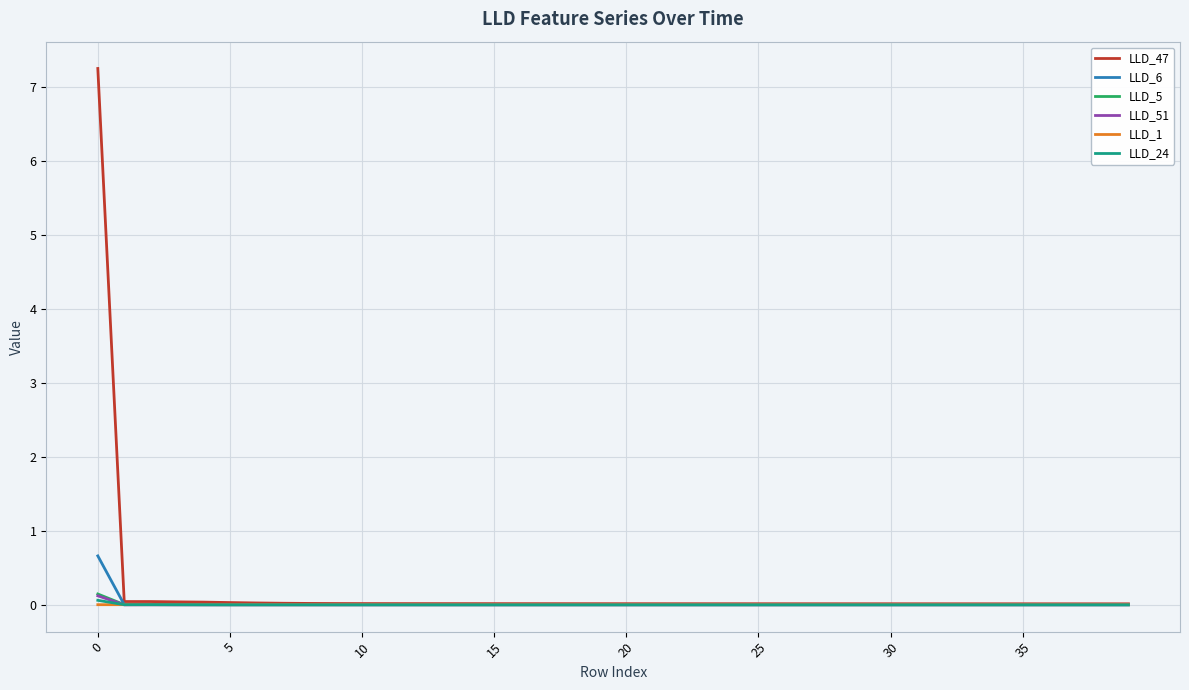

What are all the series names shown in the legend?

LLD_47, LLD_6, LLD_5, LLD_51, LLD_1, LLD_24